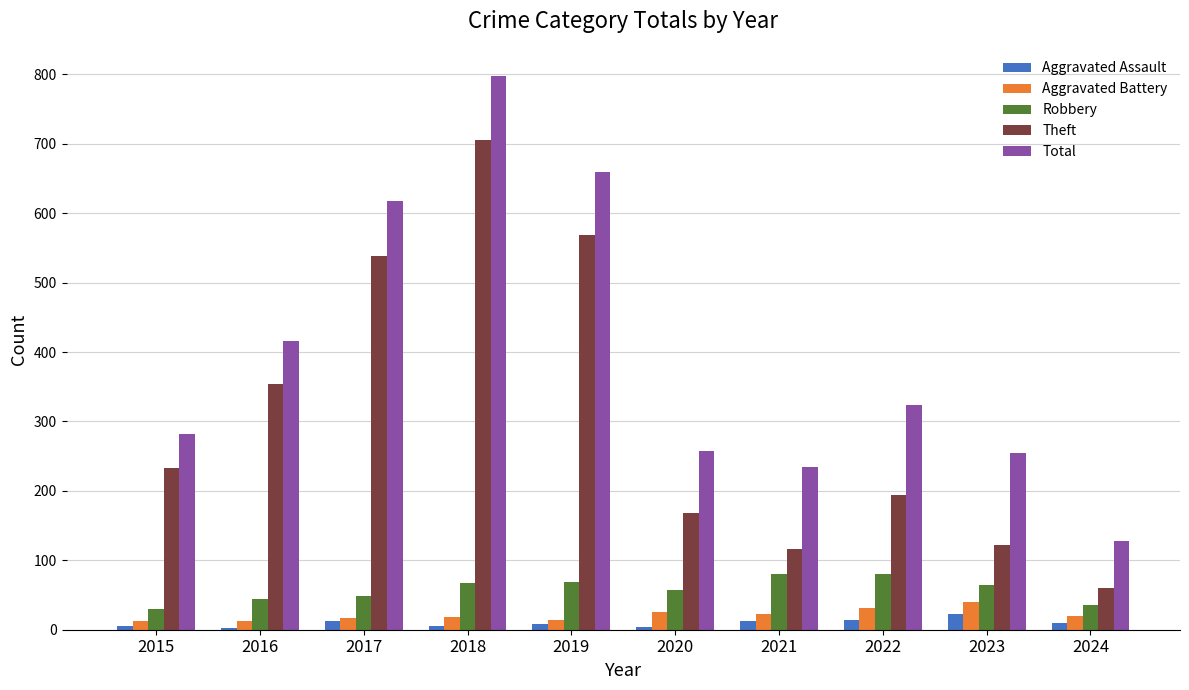

What is the greatest value displayed?

797